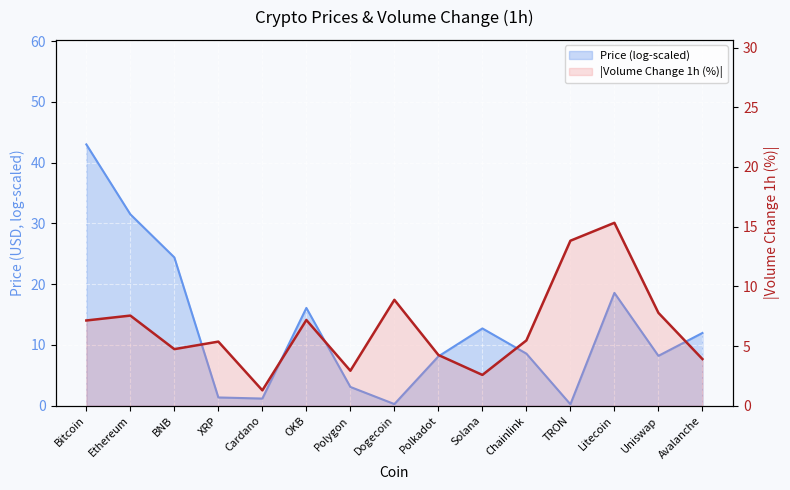

At which category does the chart reach its minimum across all series?

Cardano